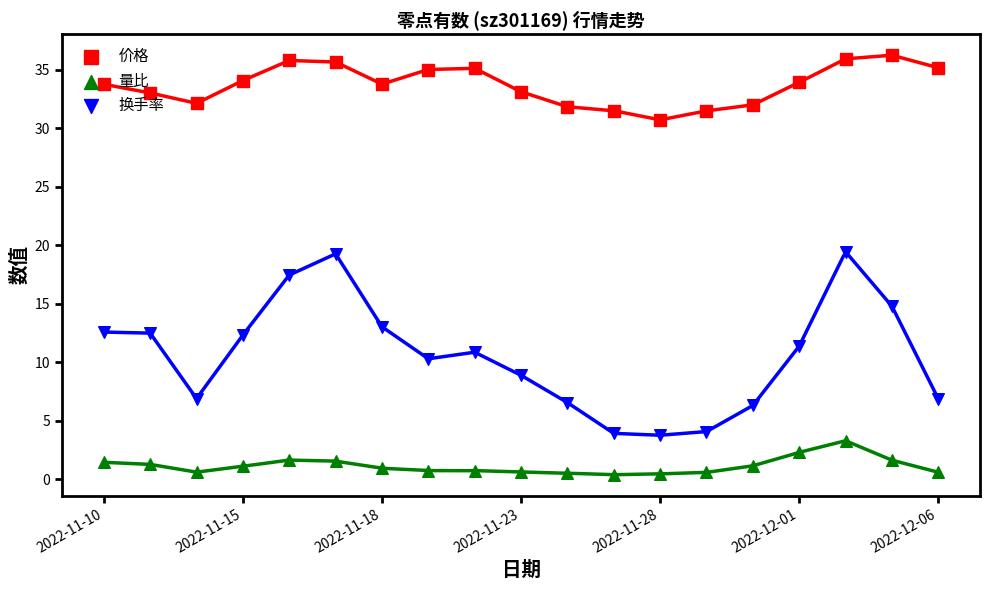

Which series has the largest Y range (max minus min)?

换手率